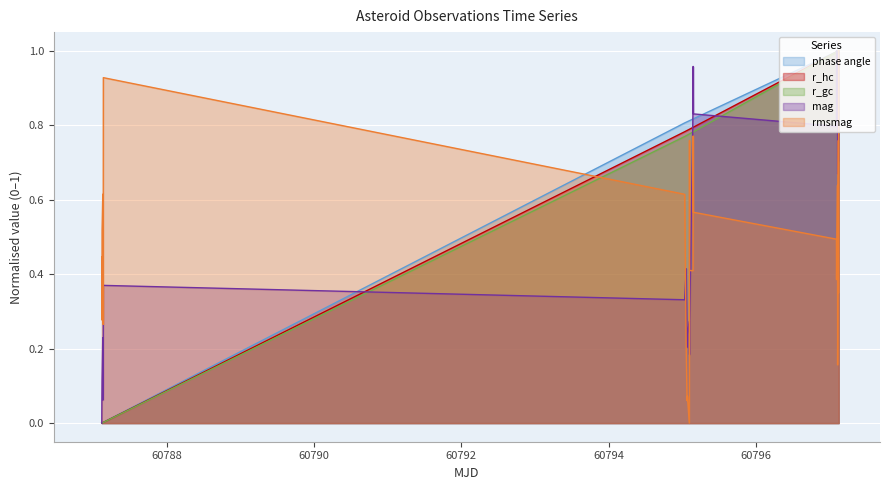

What are all the series names shown in the legend?

phase angle, r_hc, r_gc, mag, rmsmag